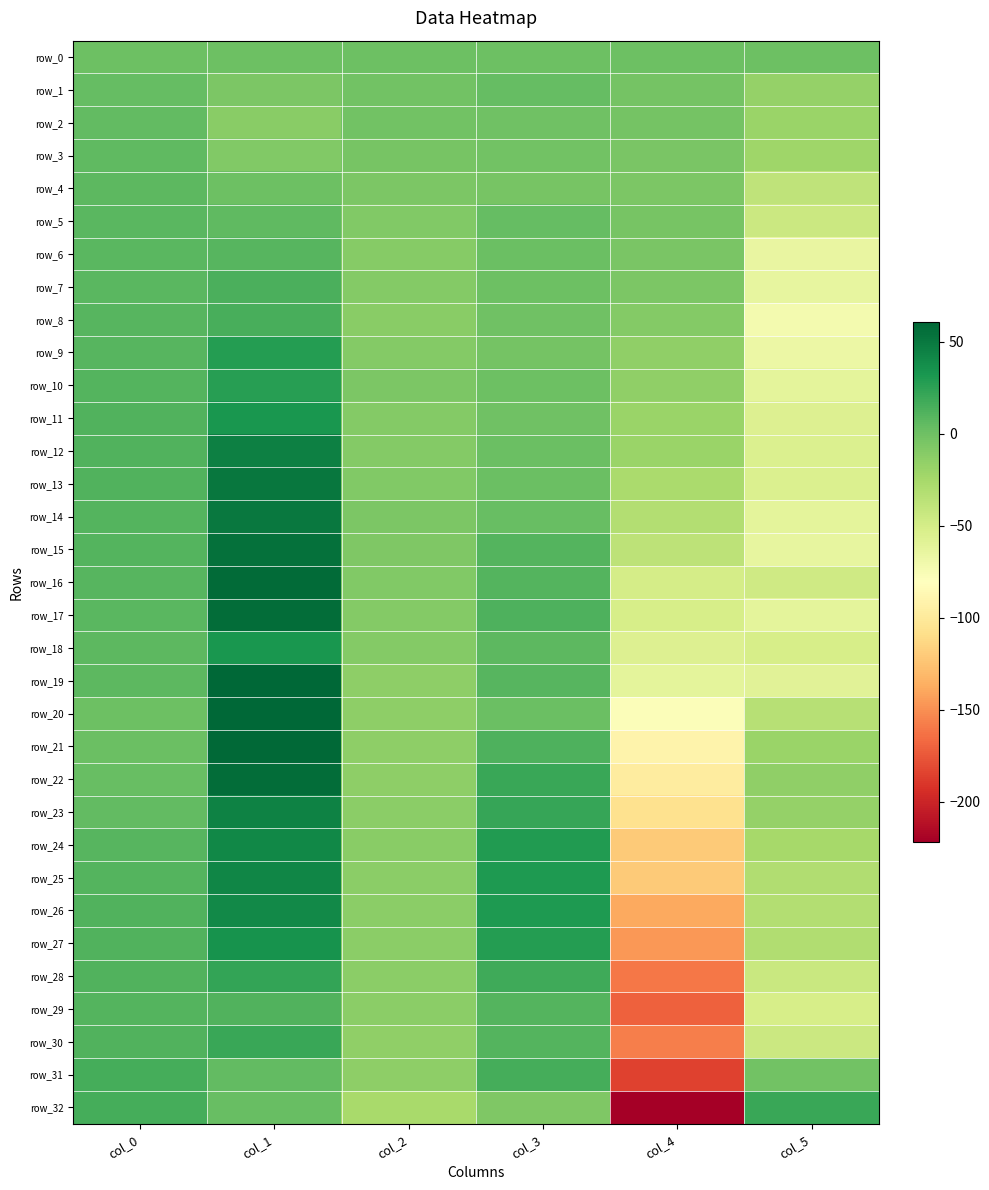

What is the sum of the row_19 values at col_2 and col_0?

-7.1